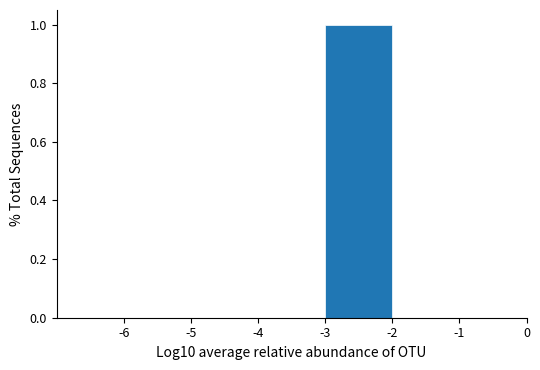

Reading left to right, transcribe this chart: for each bar, give the range it covers on the x-axis and its height. The values are not printed on the chart, so give them approximately, as read against the axis.

-6 to -5: 0
-5 to -4: 0
-4 to -3: 0
-3 to -2: 1
-2 to -1: 0
-1 to 0: 0